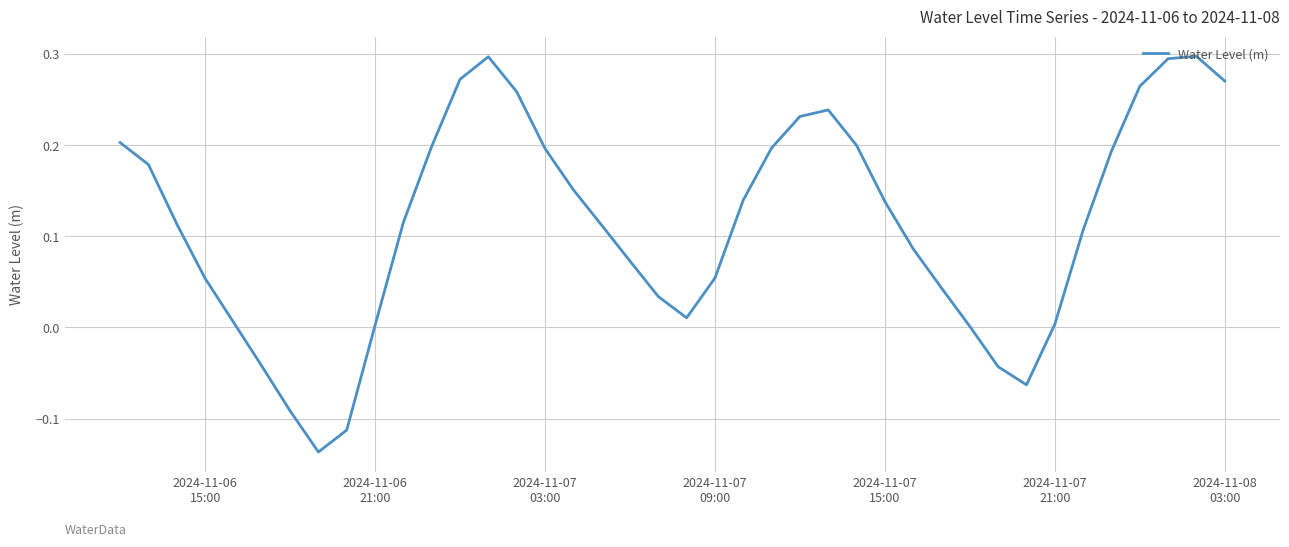

What is the difference between the second highest and second lowest values?

0.4